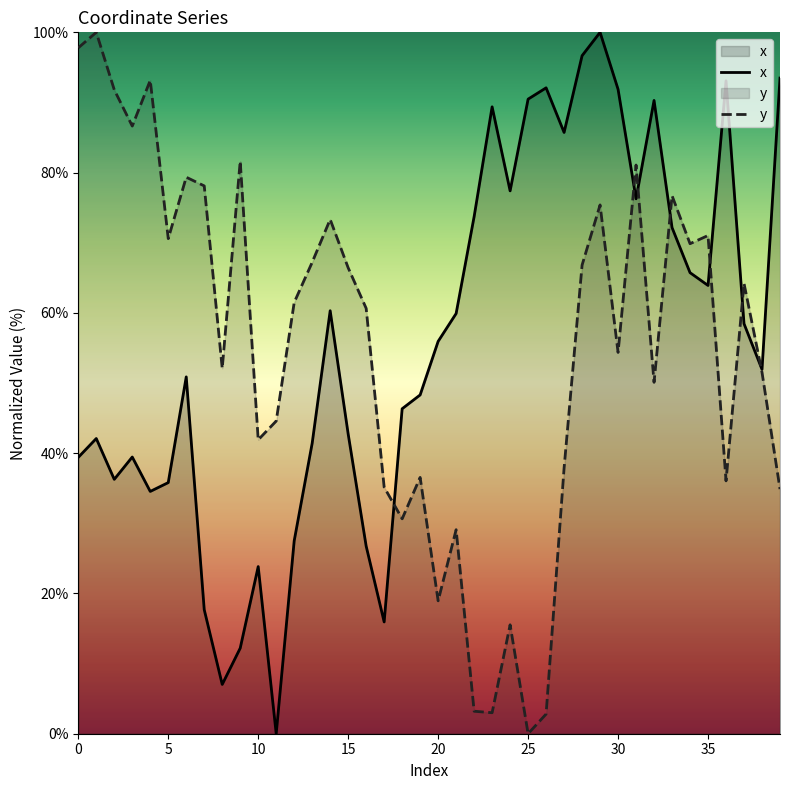

At how many categories does at least one series exceed 82?

15